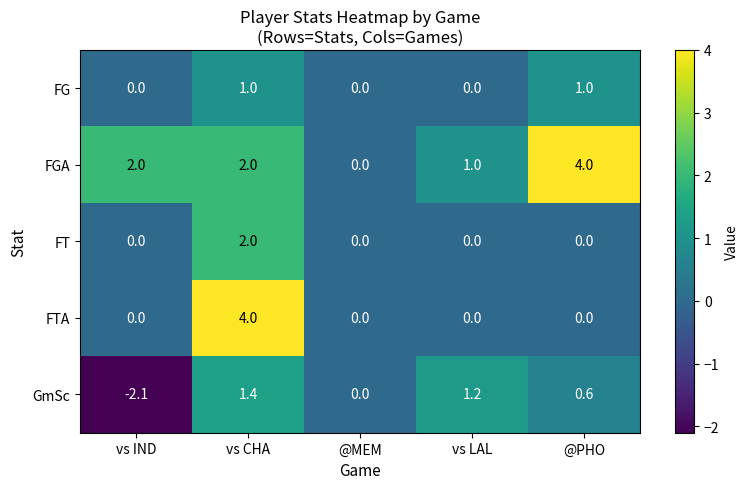

What is the greatest value displayed?

4.0